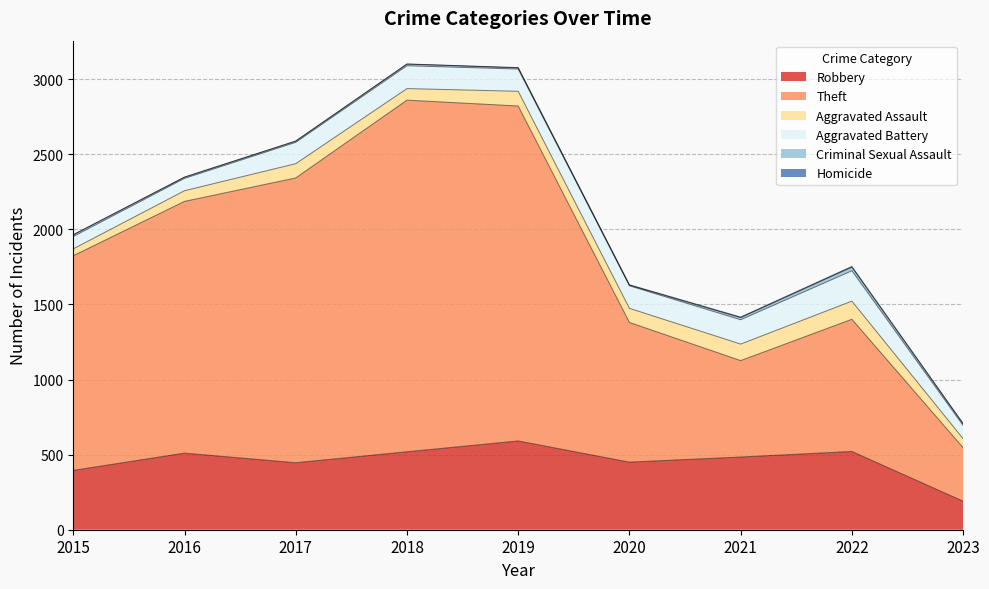

Is the value of Aggravated Assault at 2023 greater than the value of Homicide at 2021?

Yes